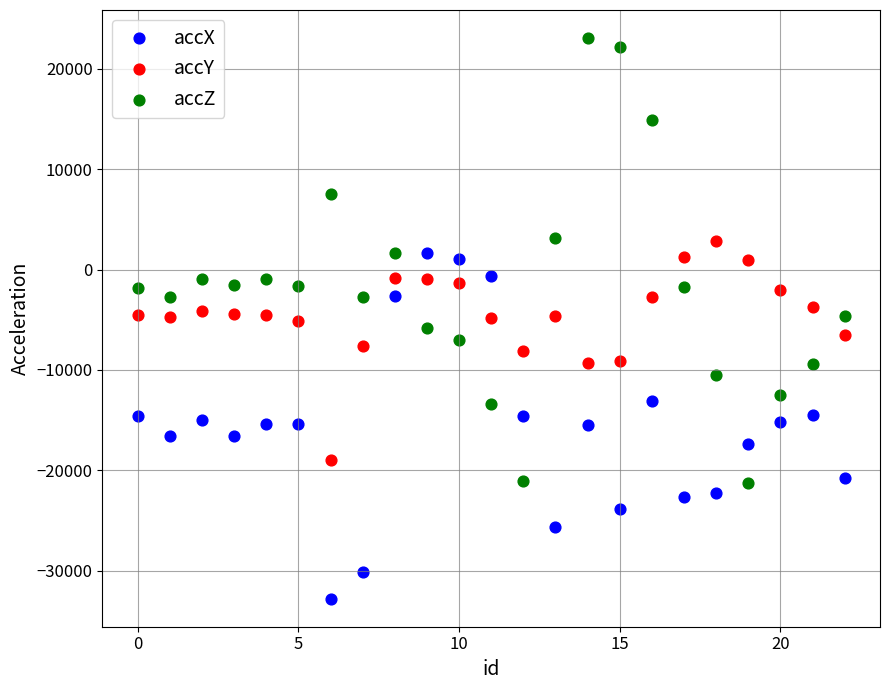

Which series contains the highest Y value?

accZ